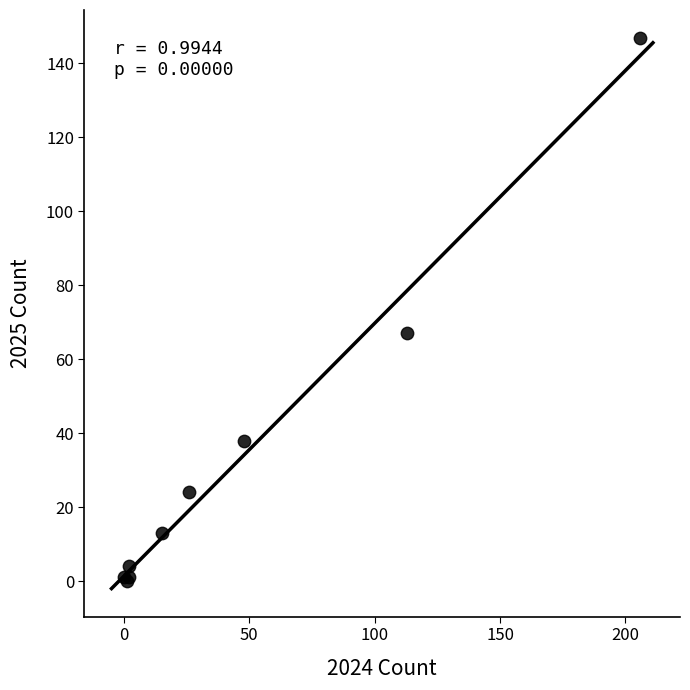

What Y value in the scatter plot is closest to 73?

67